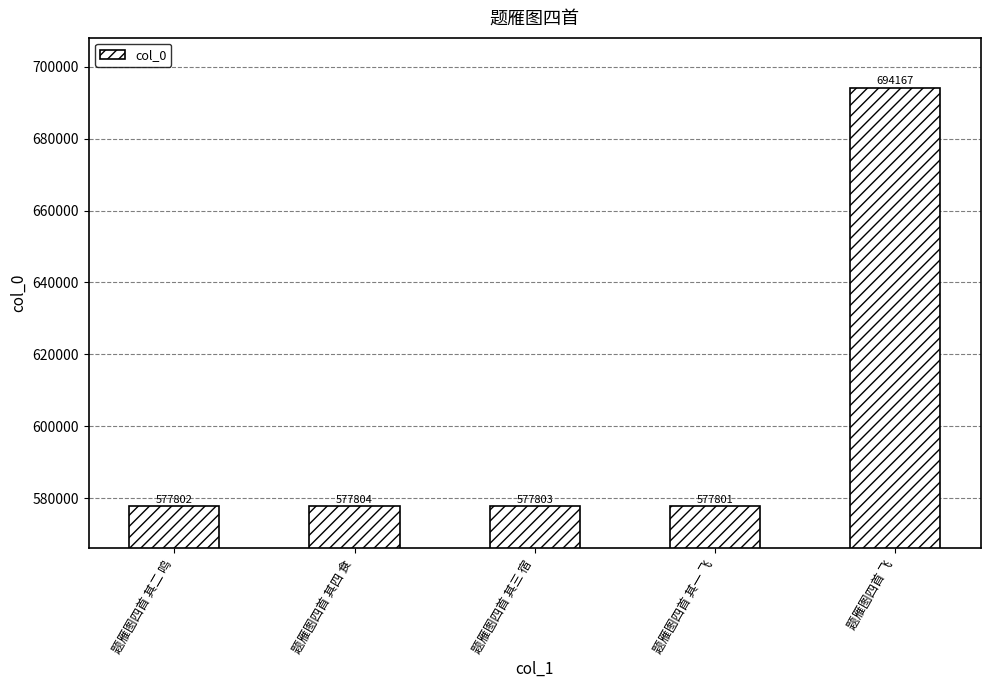

What is the difference between the values at 题雁图四首 其三 宿 and 题雁图四首 其四 食?

1